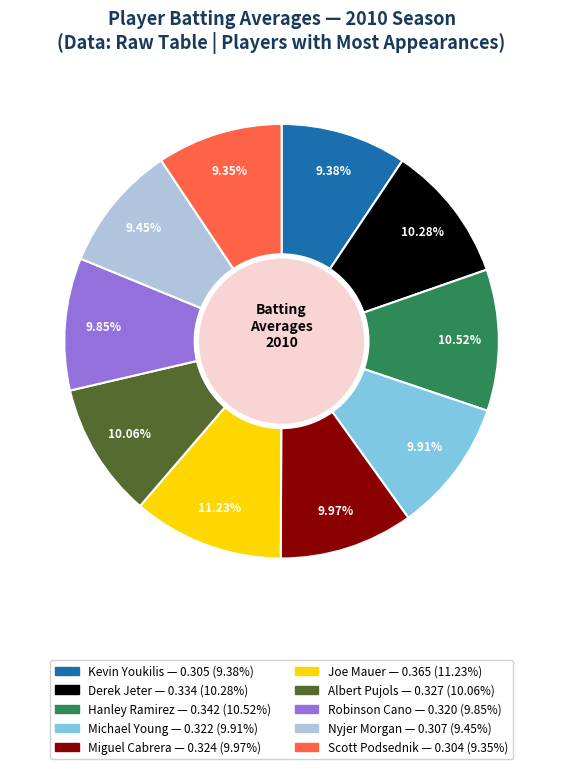

Which slice is the largest?

Joe Mauer